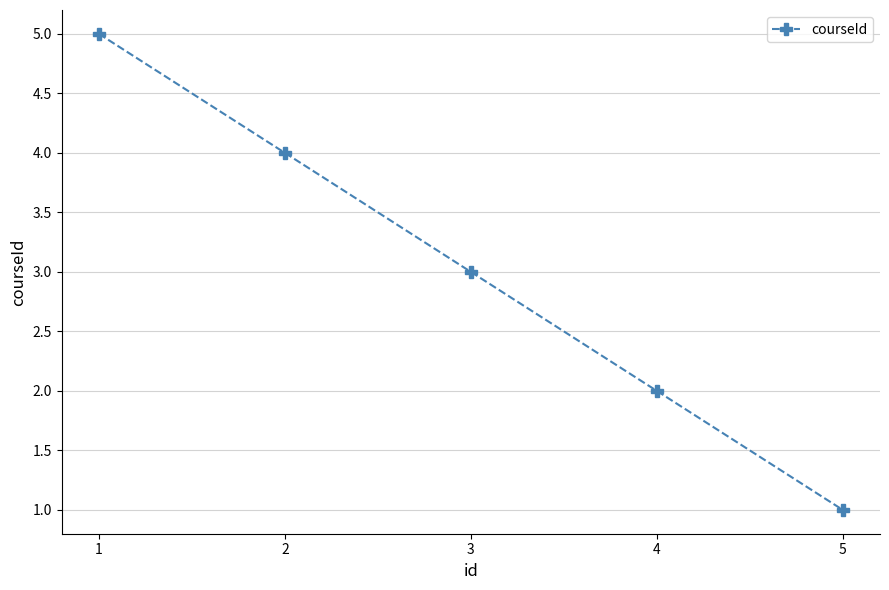

The chart shows a value of 1 at 4. True or false?

False